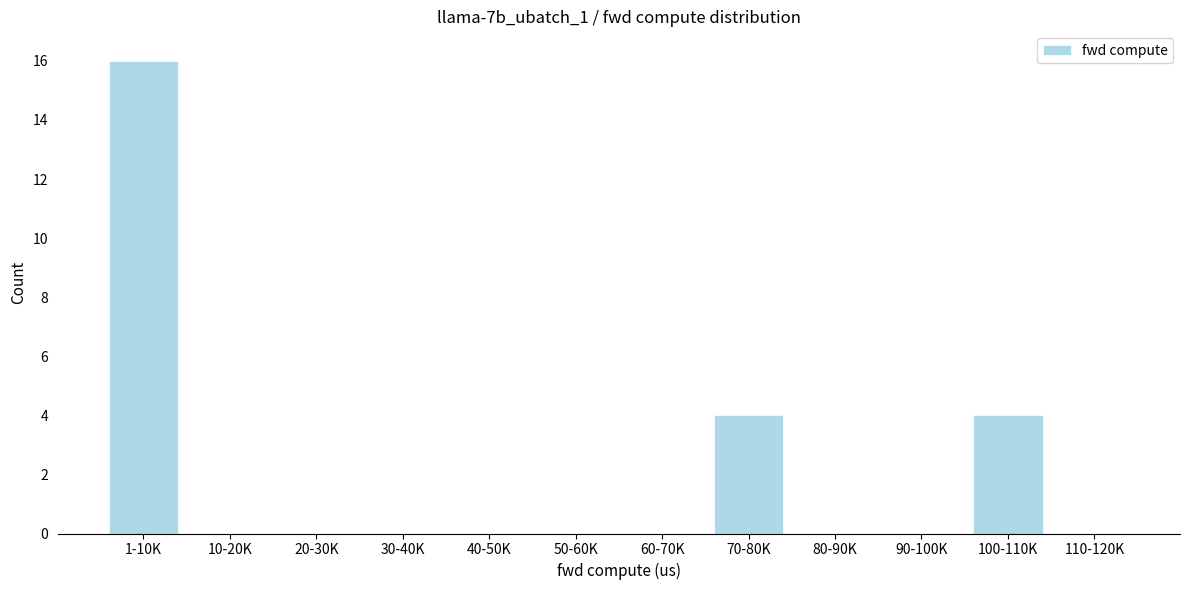

Reading left to right, extract all data points from this chart.

1-10K=16	10-20K=0	20-30K=0	30-40K=0	40-50K=0	50-60K=0	60-70K=0	70-80K=4	80-90K=0	90-100K=0	100-110K=4	110-120K=0